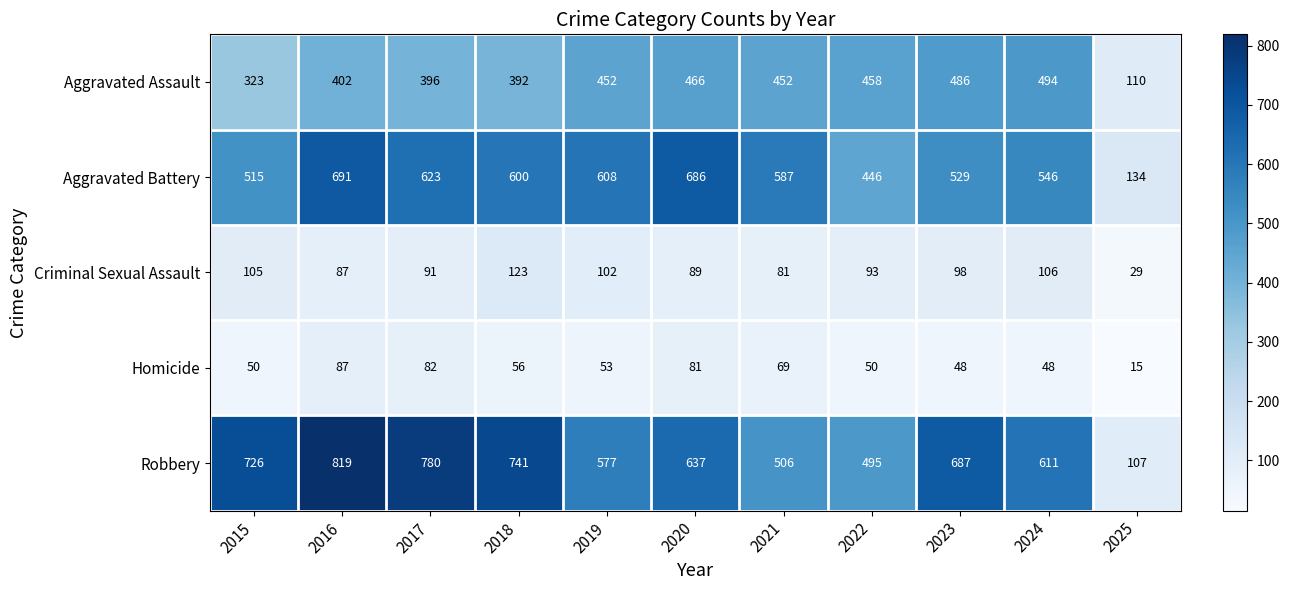

What is the total value across all series at 2020?

1959